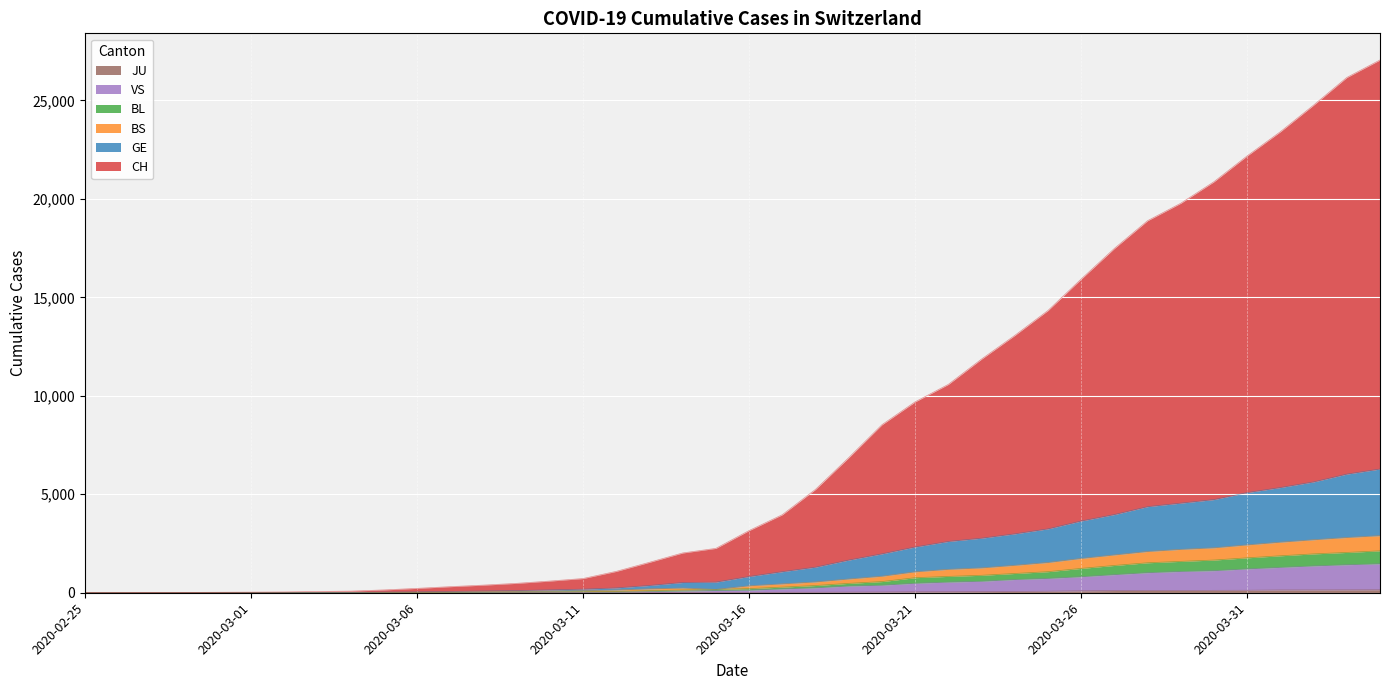

What are all the series names shown in the legend?

CH, GE, BS, BL, VS, JU